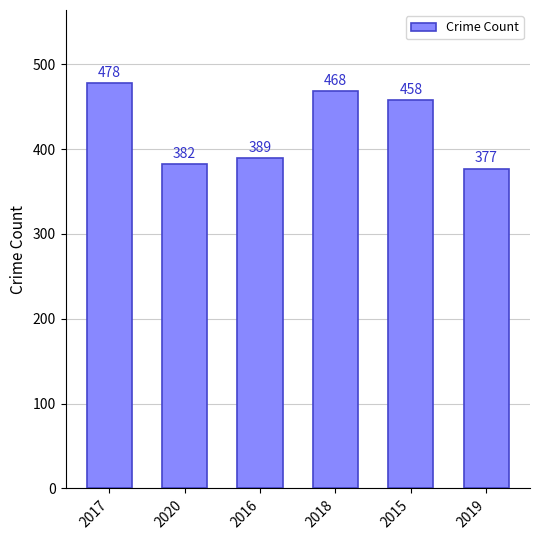

Reading left to right, what are all the values shown in this chart?

2017=478	2020=382	2016=389	2018=468	2015=458	2019=377